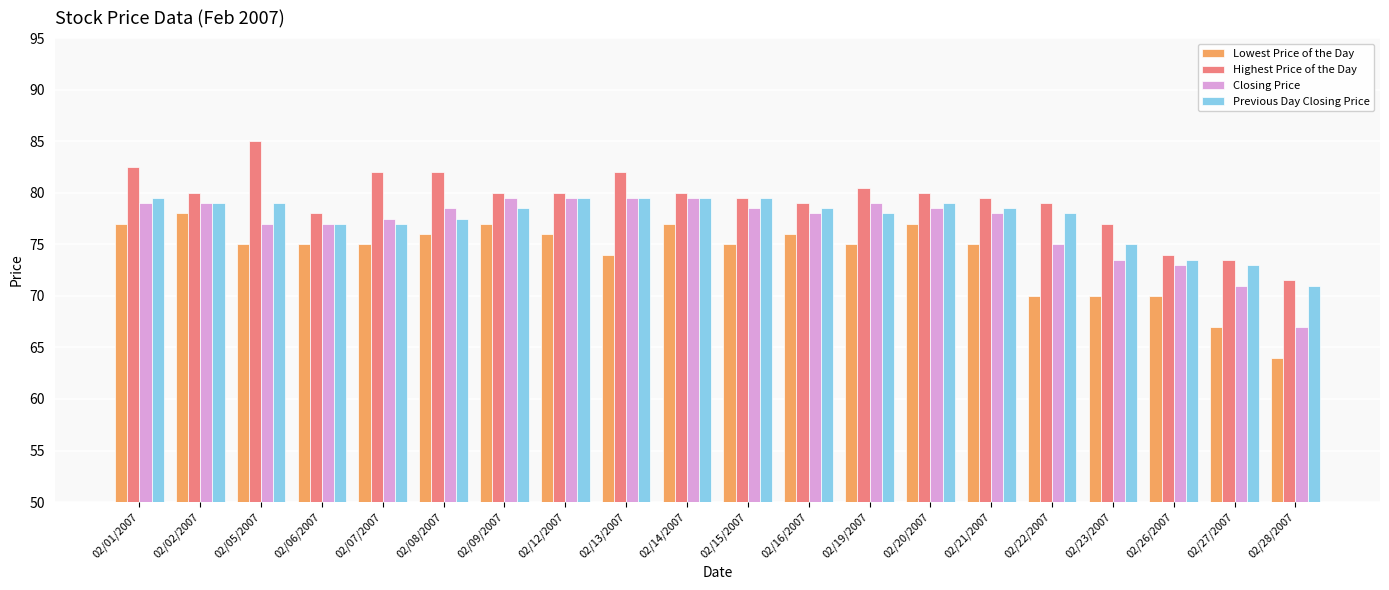

At how many categories does at least one series exceed 65?

20